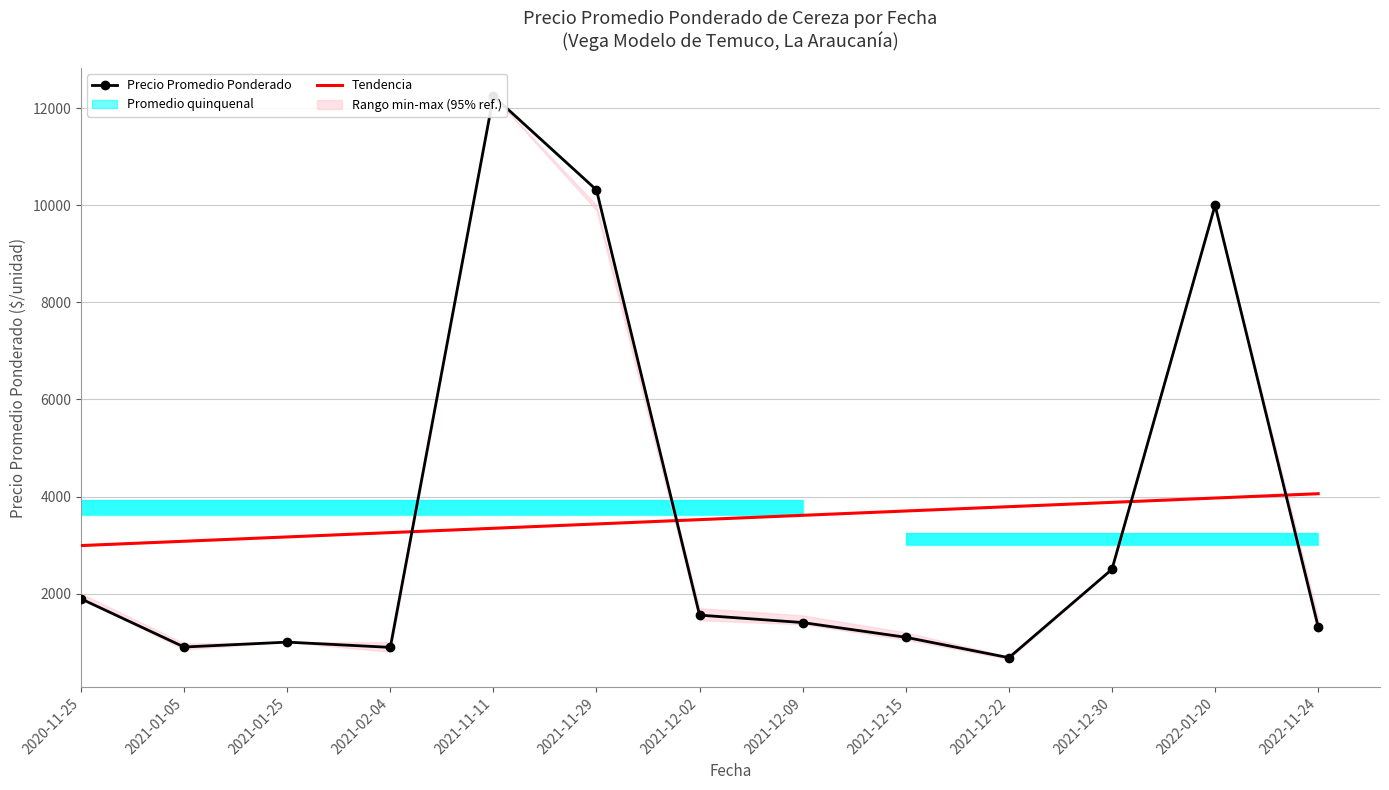

Rank the series by their average value, from lowest to highest.

Tendencia, Precio Promedio Ponderado